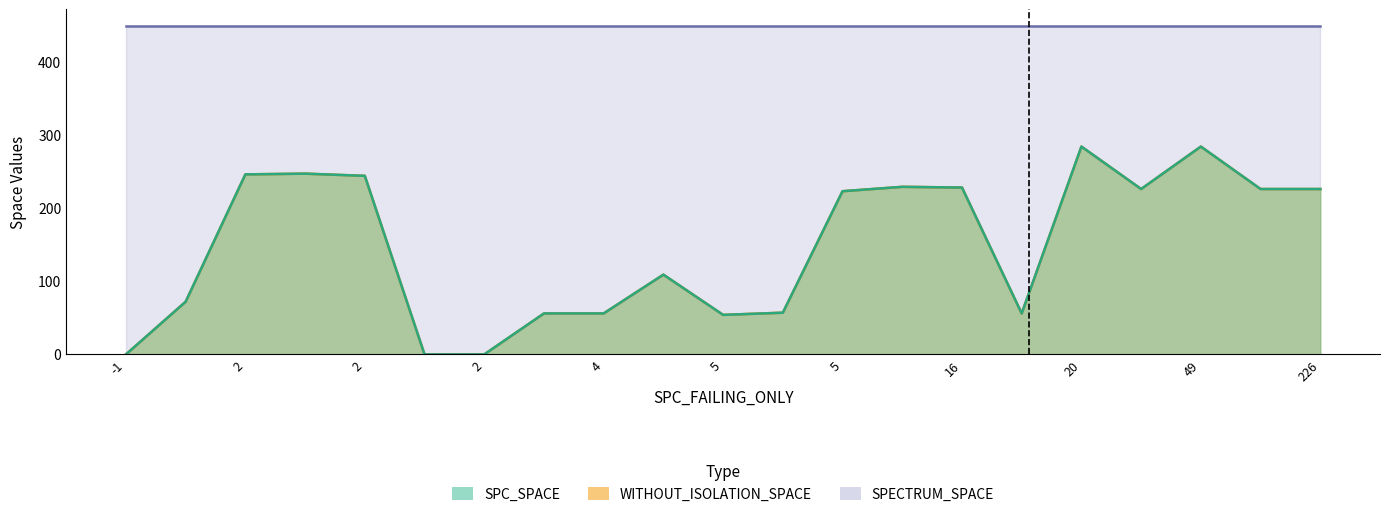

Which series changed the most between 5 and 16?

SPC_SPACE